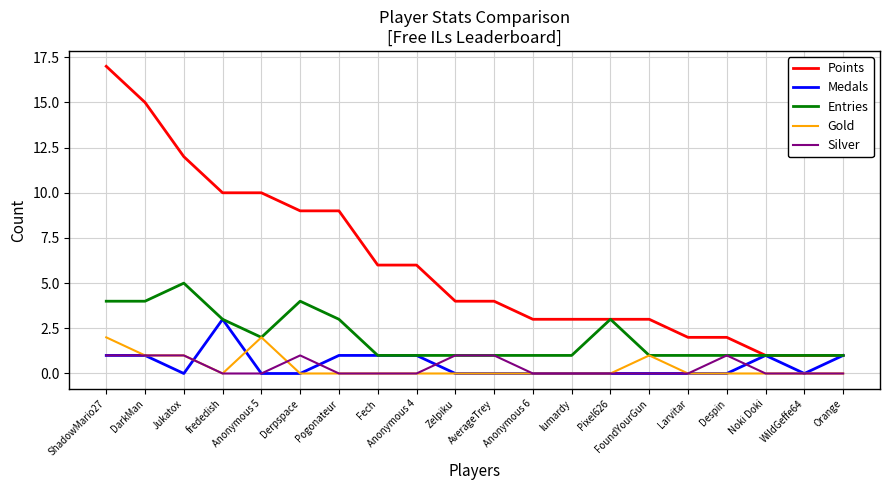

Which series has the widest spread of values?

Points